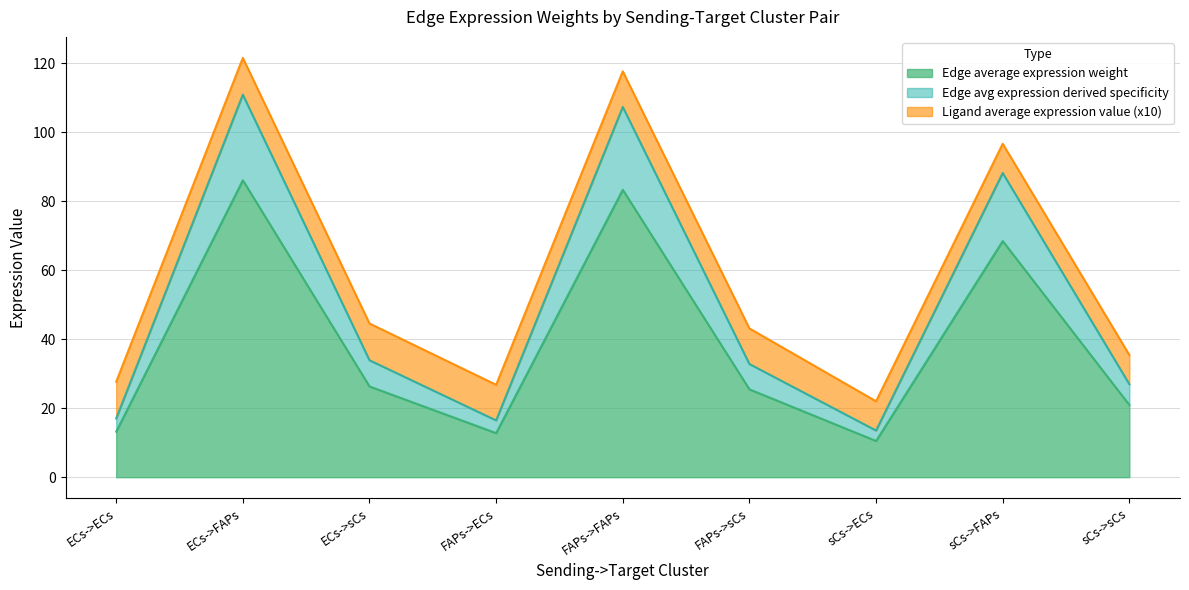

What is the total value across all series at sCs->FAPs?

96.6